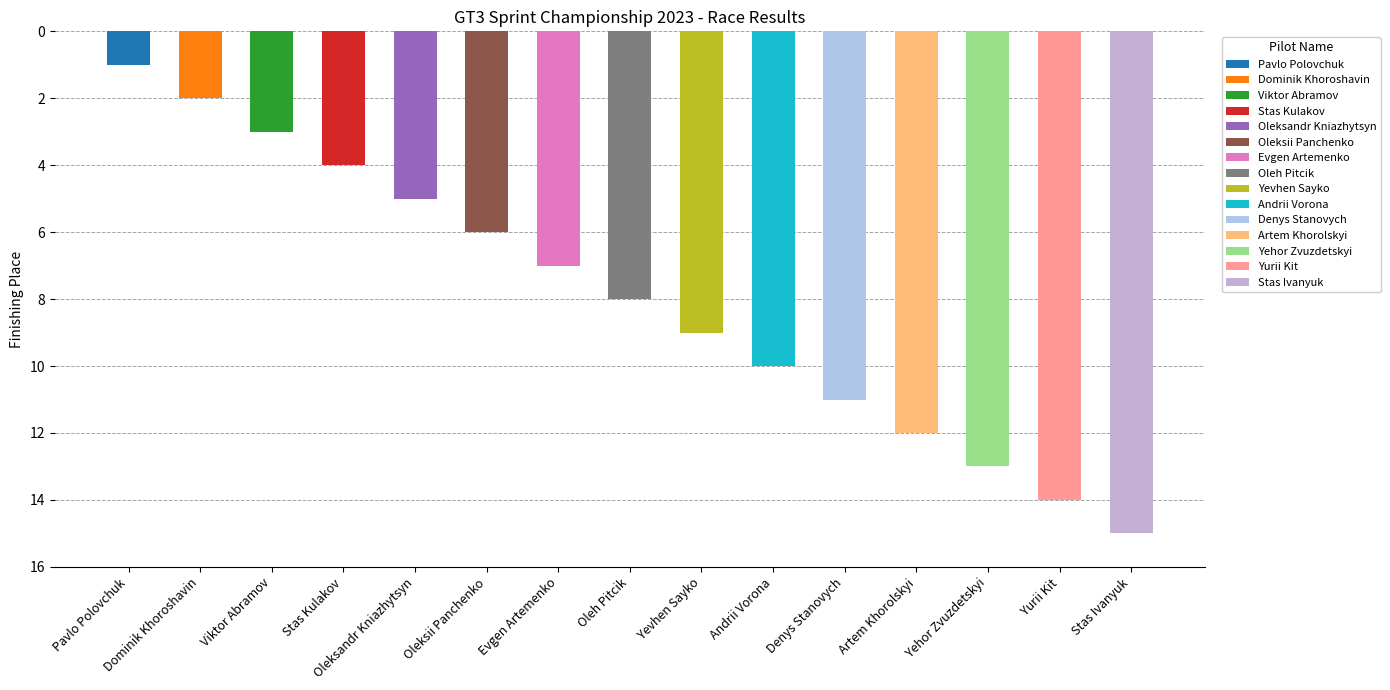

Does the chart contain stacked bars?

No